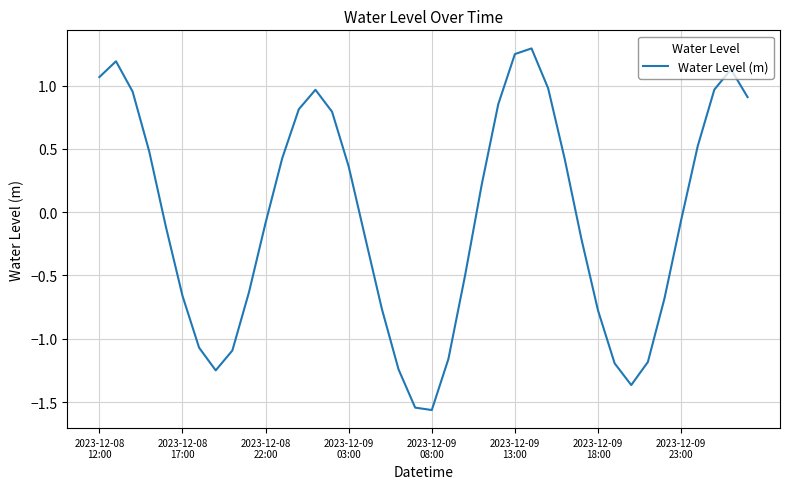

What is the maximum value shown in the chart?

1.3